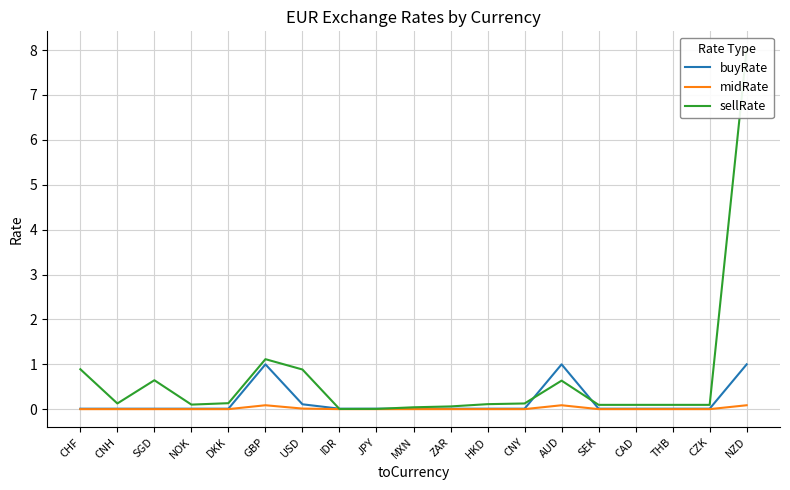

List the labels in order of midRate value, largest first.

NZD, AUD, GBP, USD, CHF, CNH, SGD, NOK, DKK, JPY, IDR, HKD, MXN, ZAR, CNY, SEK, CAD, THB, CZK